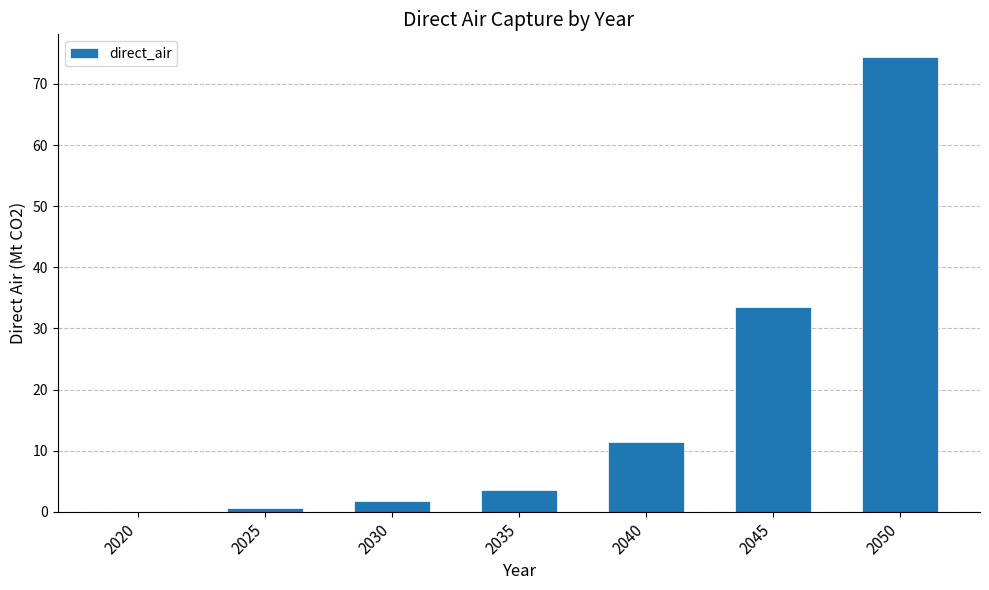

What is the sum of the values at 2045 and 2030?

35.2